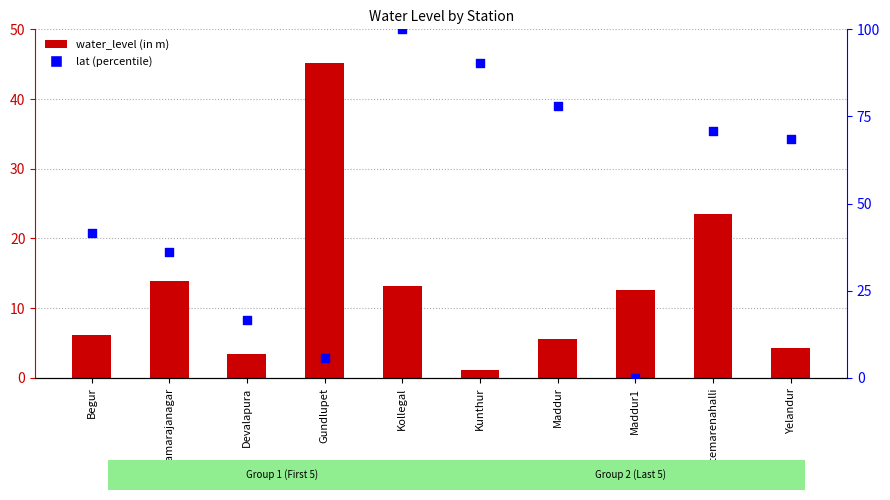

What are all the series names shown in the legend?

water_level (in m), lat (percentile)